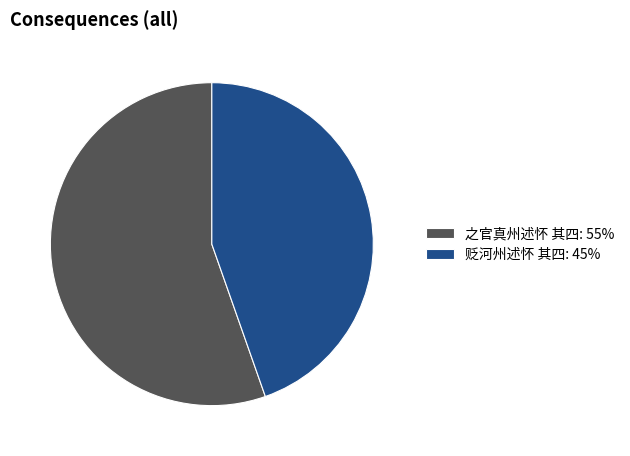

Combined, do 贬河州述怀 其四 and 之官真州述怀 其四 account for over 50%?

Yes